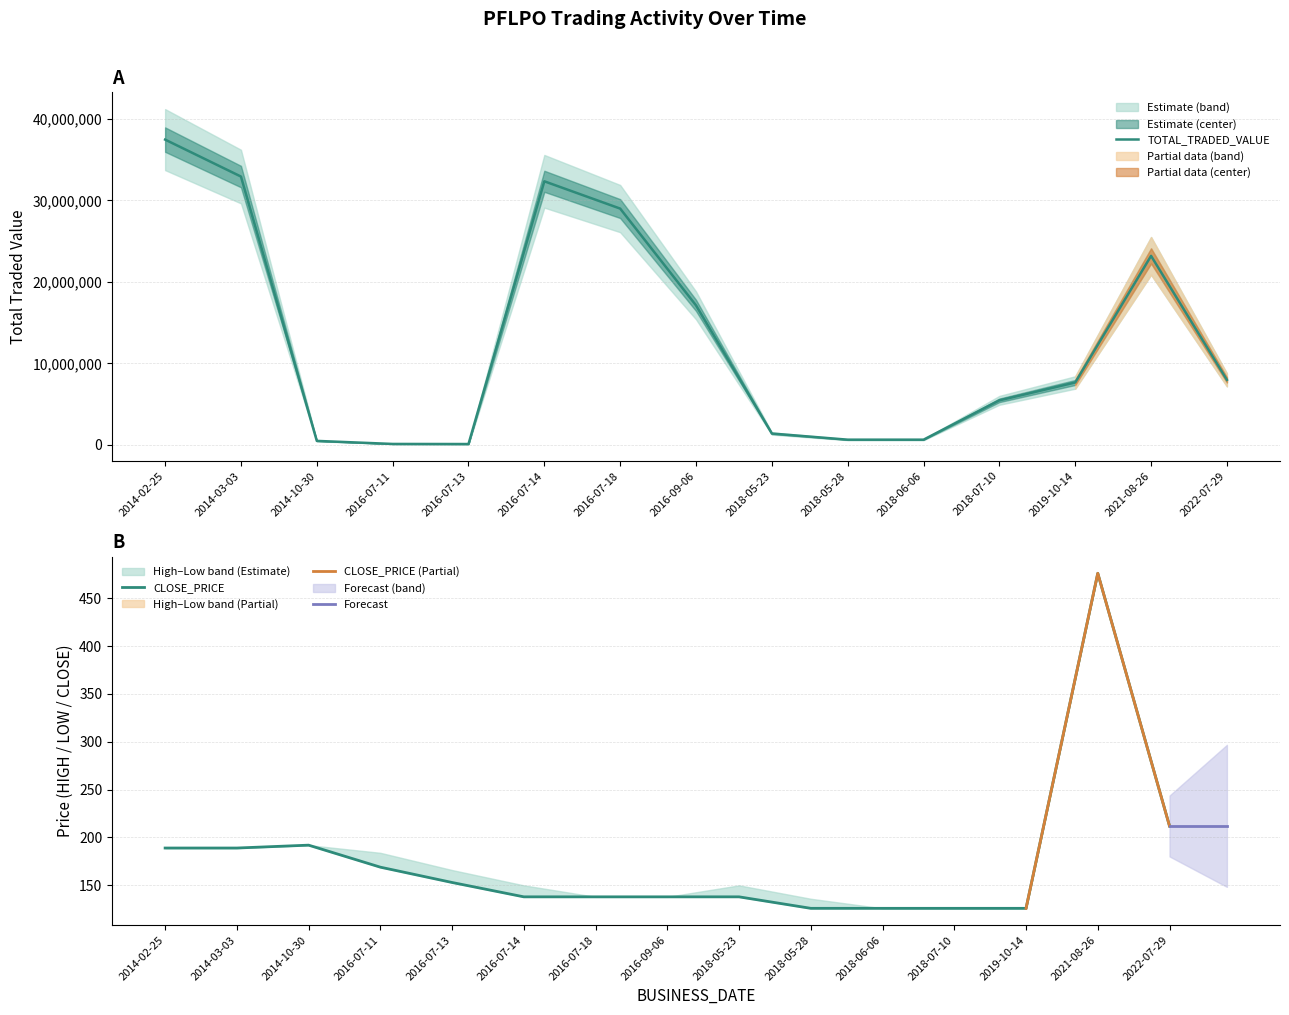

What position from the right is 2018-05-23?

7